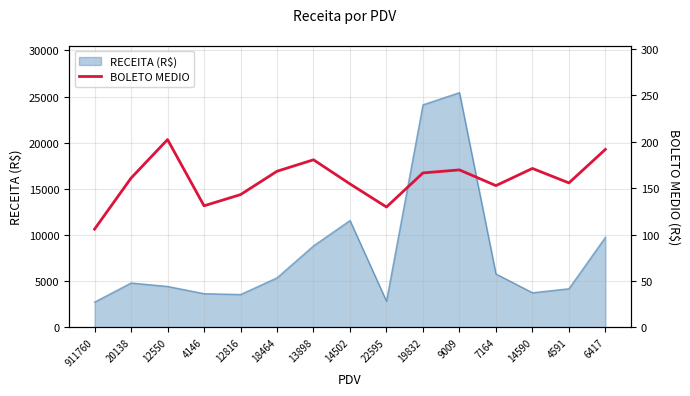

Where is the data nearest to the value 154?

14502